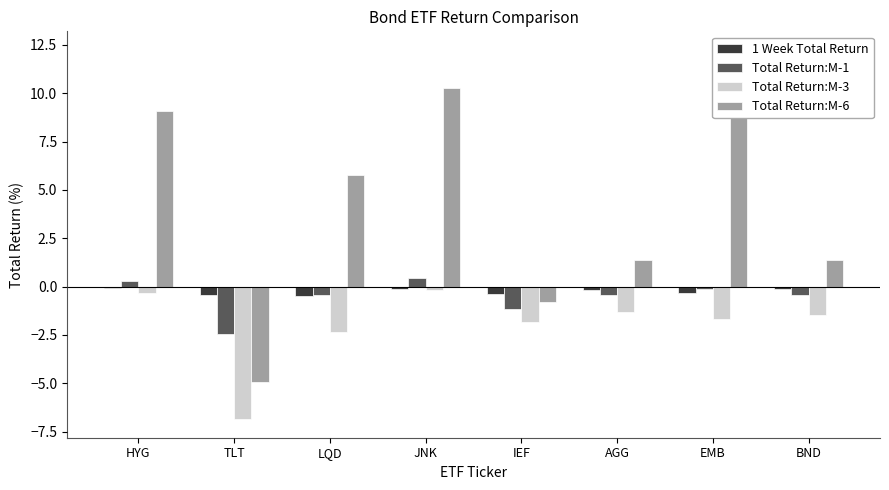

The value of Total Return:M-1 at JNK is 0.2. True or false?

False